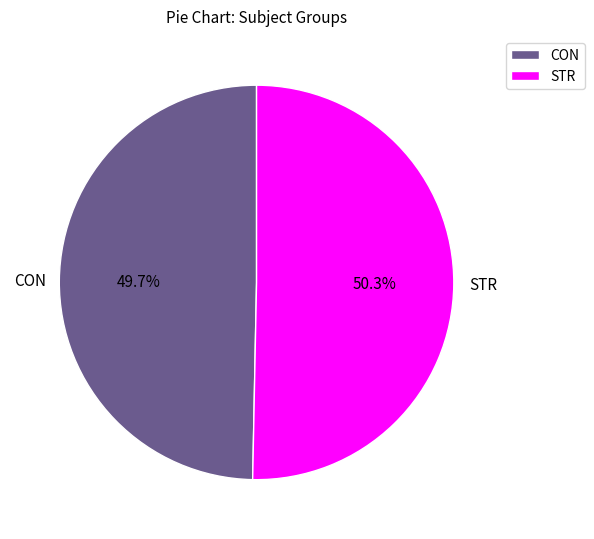

Rank the categories by value from lowest to highest.

CON, STR